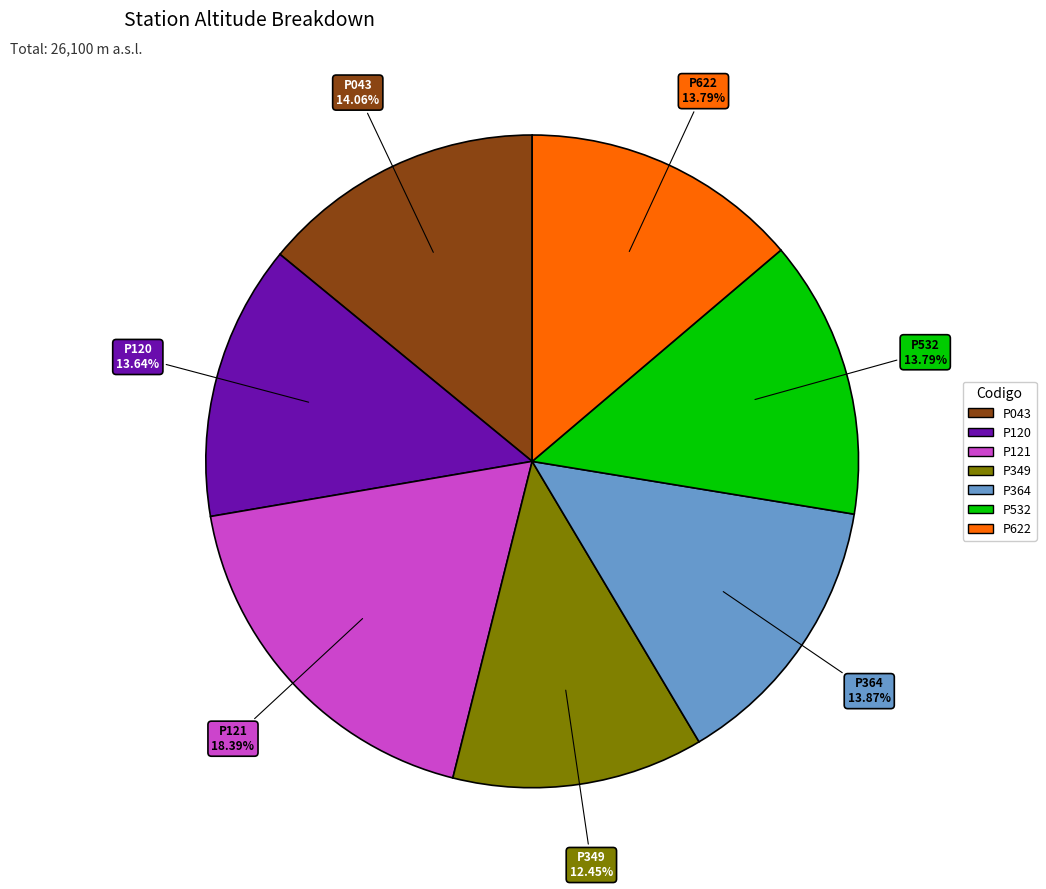

Is it true that P622 is 14% of the pie?

True